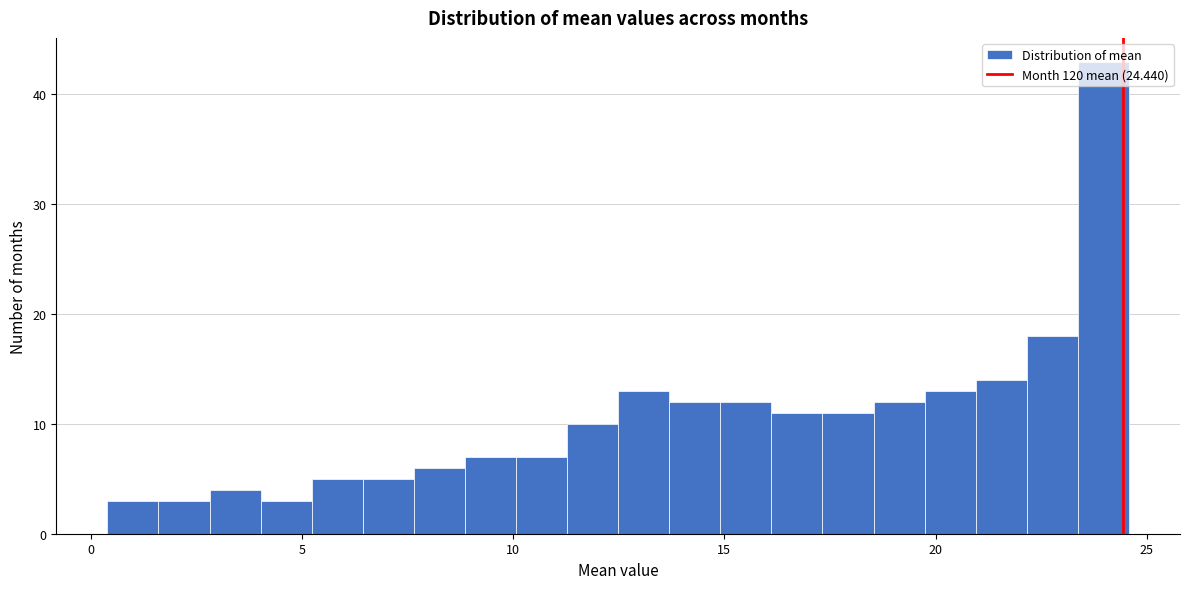

Read against the x-axis, roughly where is the centre of the tallest bar?

24.0